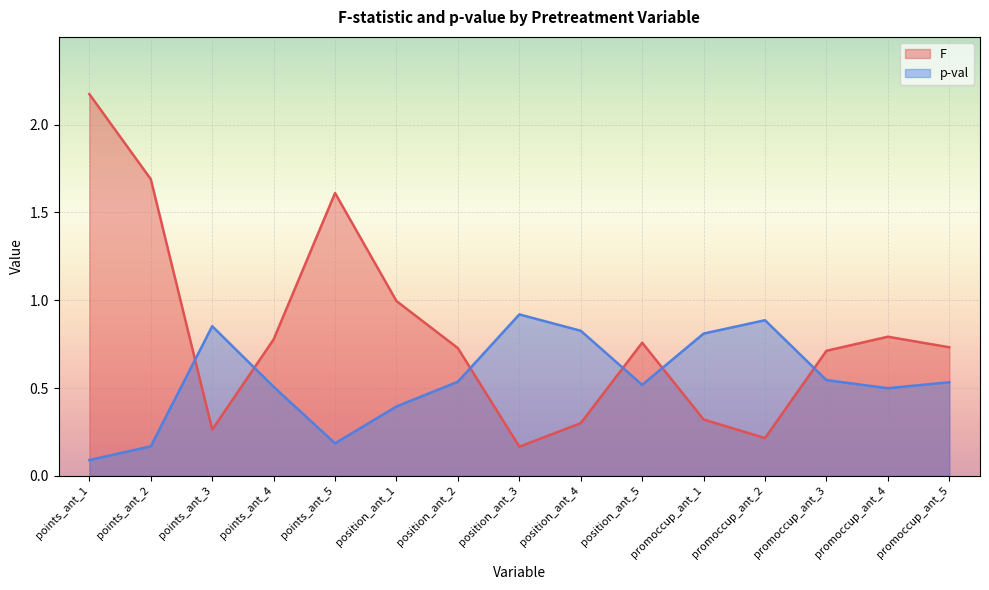

What is the difference between the highest and lowest values at position_ant_2?

0.2